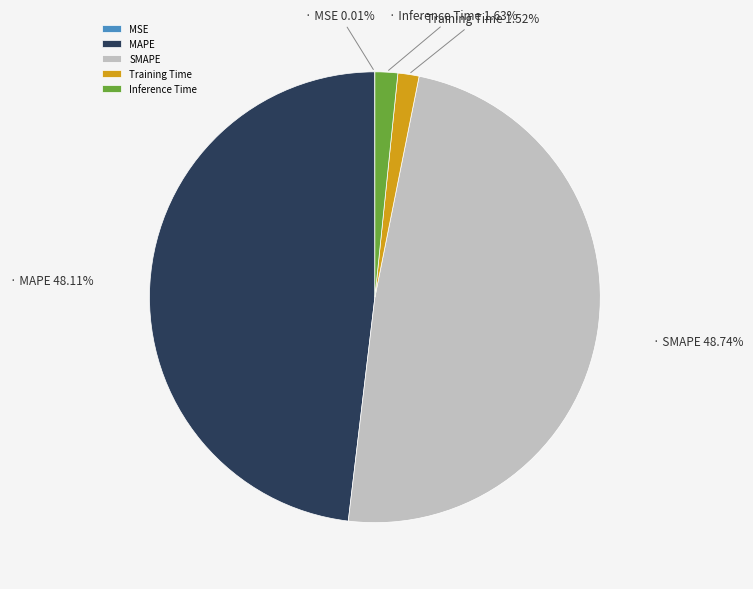

What percentage is the Training Time slice, to the nearest percent?

2%